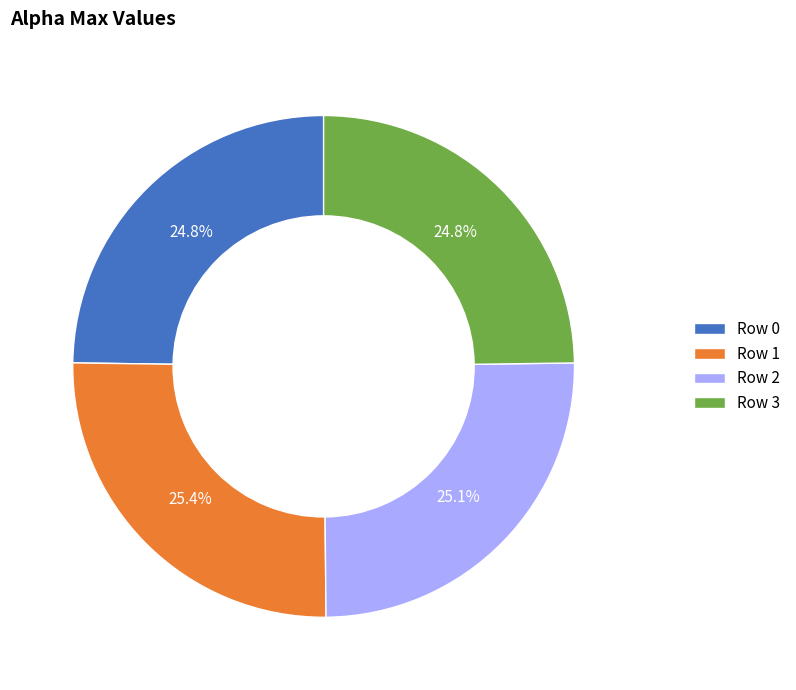

To the nearest percent, what is the average slice percentage?

25%